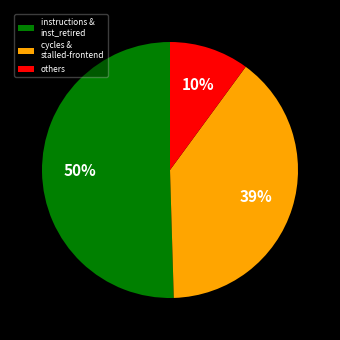

What is the ratio of the value at instructions & inst_retired to the value at cycles & stalled-frontend?

1.3